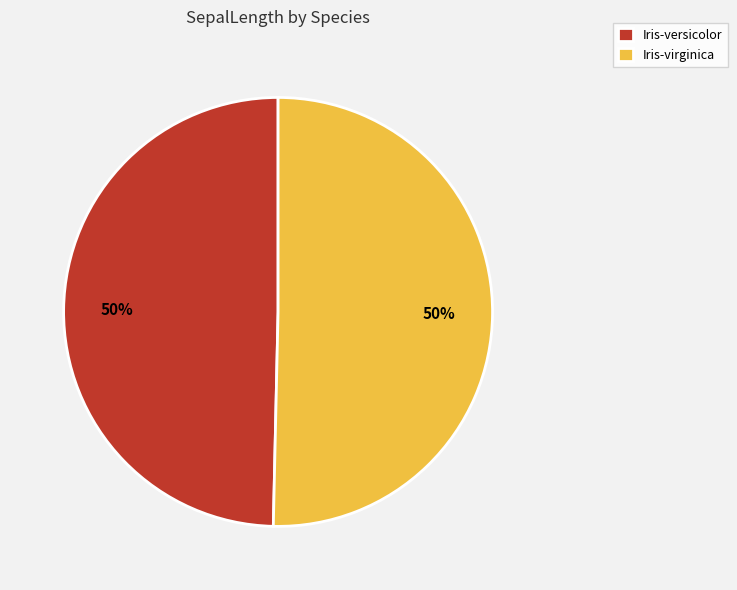

Combined, do Iris-virginica and Iris-versicolor account for over 50%?

Yes